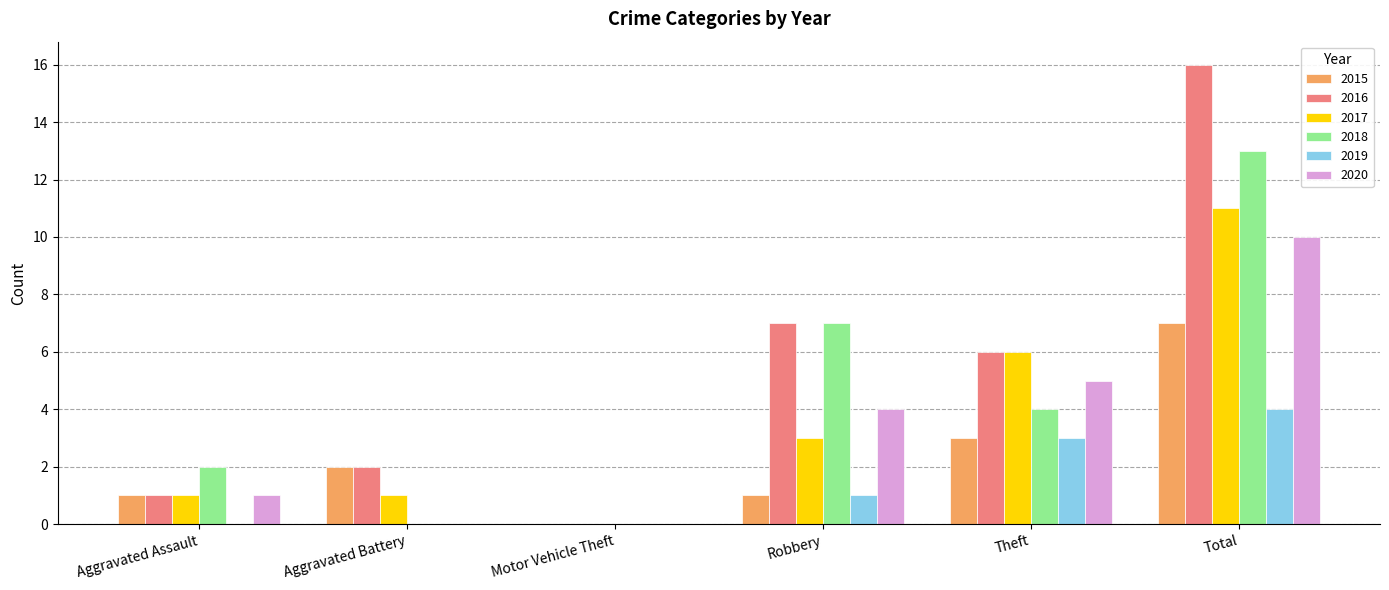

The value of 2018 at Theft is 7. True or false?

False